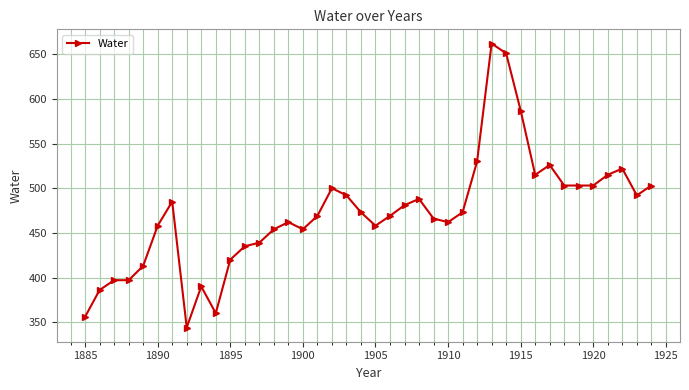

What is the minimum value shown in the chart?

344